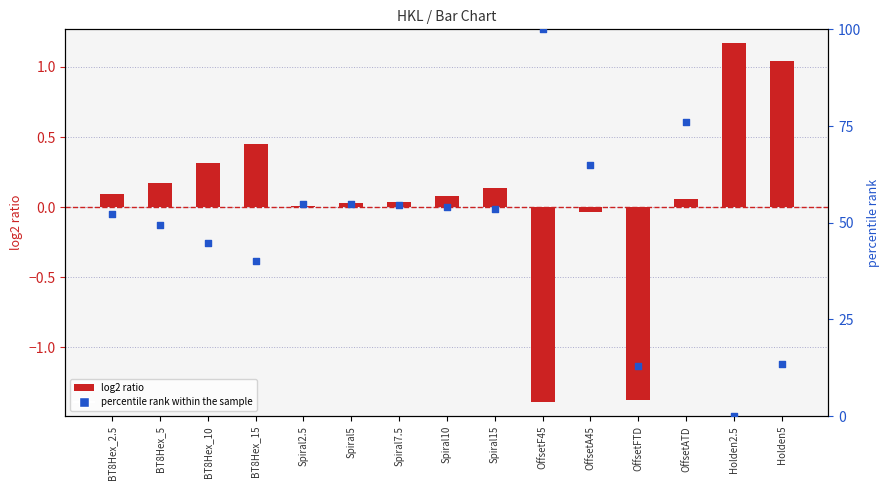

At which category is the sum across all series the highest?

OffsetF45